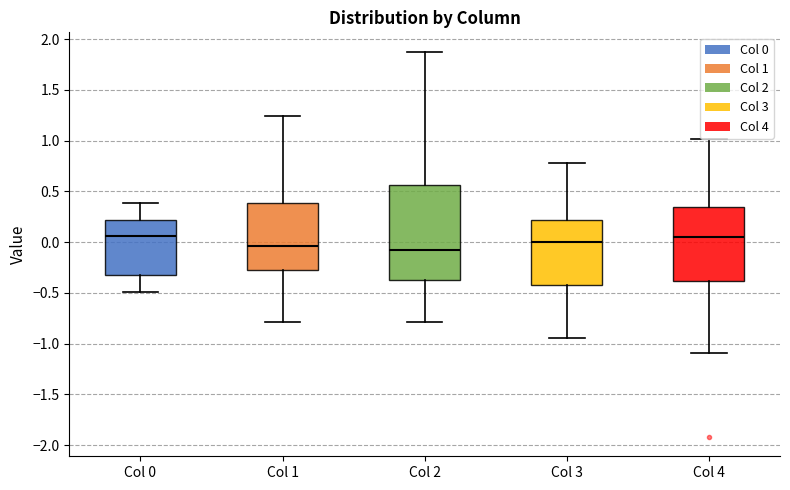

Reading left to right, transcribe this box plot: for each box, give where its median line is, the range the box spans, and where its two whiskers end, as read against the y-axis. The values are not printed on the chart, so give them approximately, as read against the axis.

Col 0: median 0.05, box -0.35 to 0.20, whiskers -0.50 to 0.40
Col 1: median -0.05, box -0.25 to 0.40, whiskers -0.80 to 1.25
Col 2: median -0.05, box -0.40 to 0.55, whiskers -0.80 to 1.90
Col 3: median 0.00, box -0.40 to 0.20, whiskers -0.95 to 0.80
Col 4: median 0.05, box -0.40 to 0.35, whiskers -1.10 to 1.00